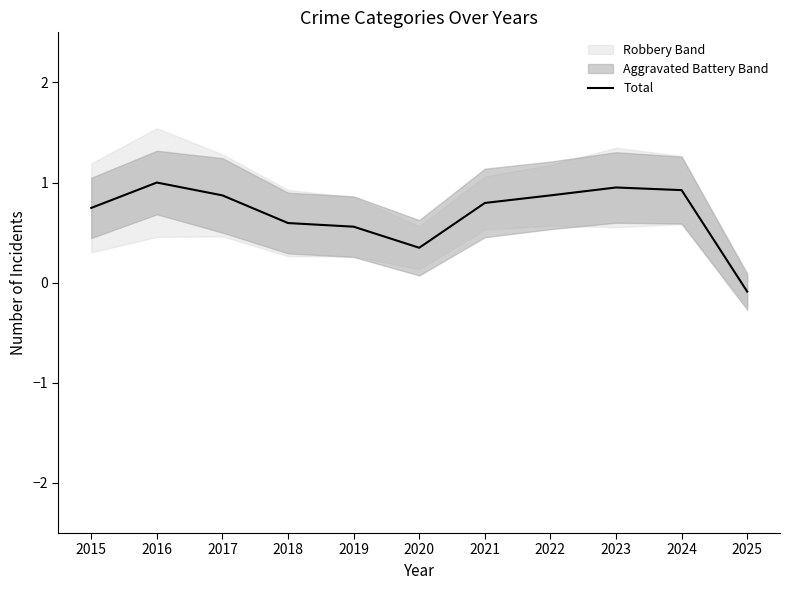

Rank the categories by value from lowest to highest.

2025, 2020, 2019, 2018, 2015, 2021, 2017, 2022, 2024, 2023, 2016